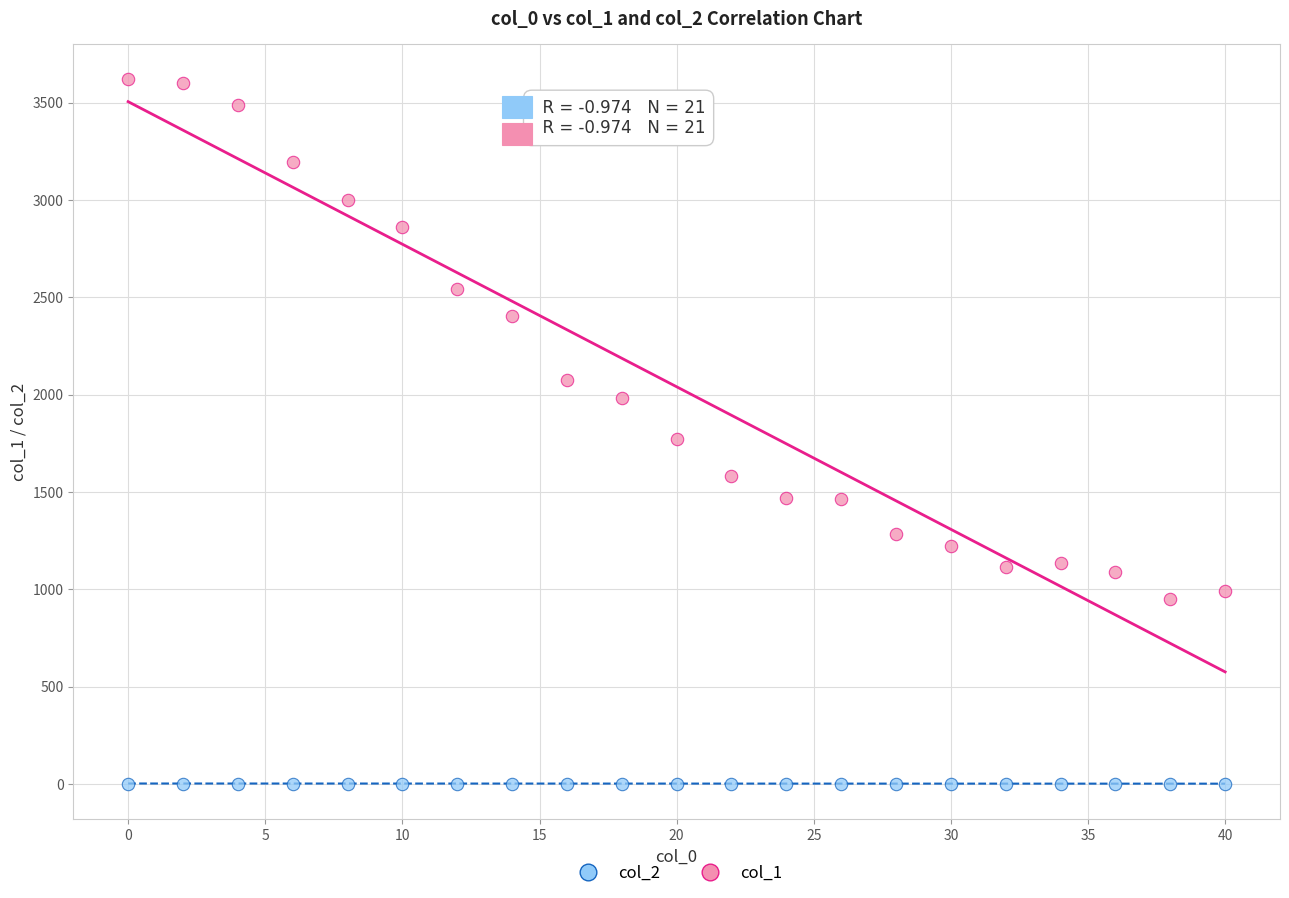

Which series contains the highest Y value?

col_1